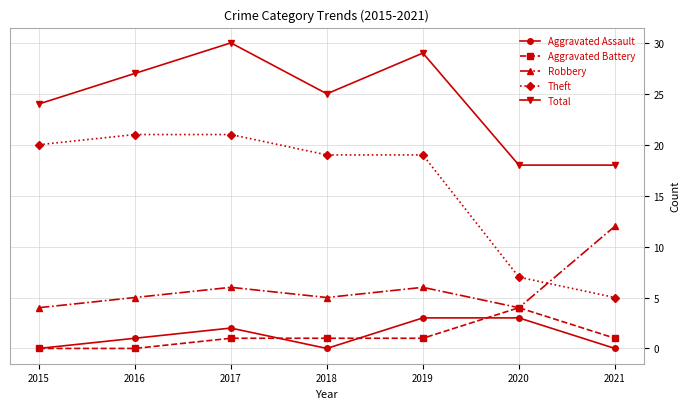

How many lines are shown in the chart?

5